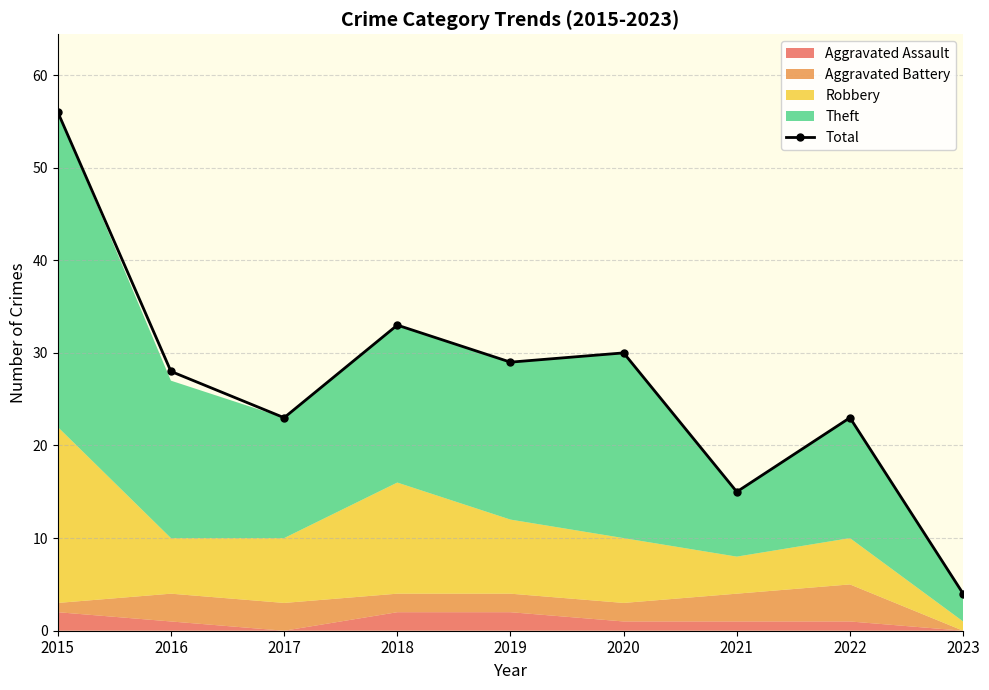

Rank the categories by value from lowest to highest.

2023, 2021, 2017, 2022, 2016, 2019, 2020, 2018, 2015